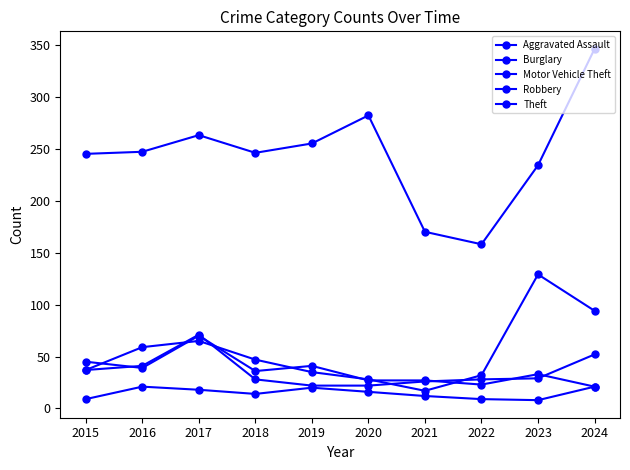

How many distinct data groups are displayed?

5